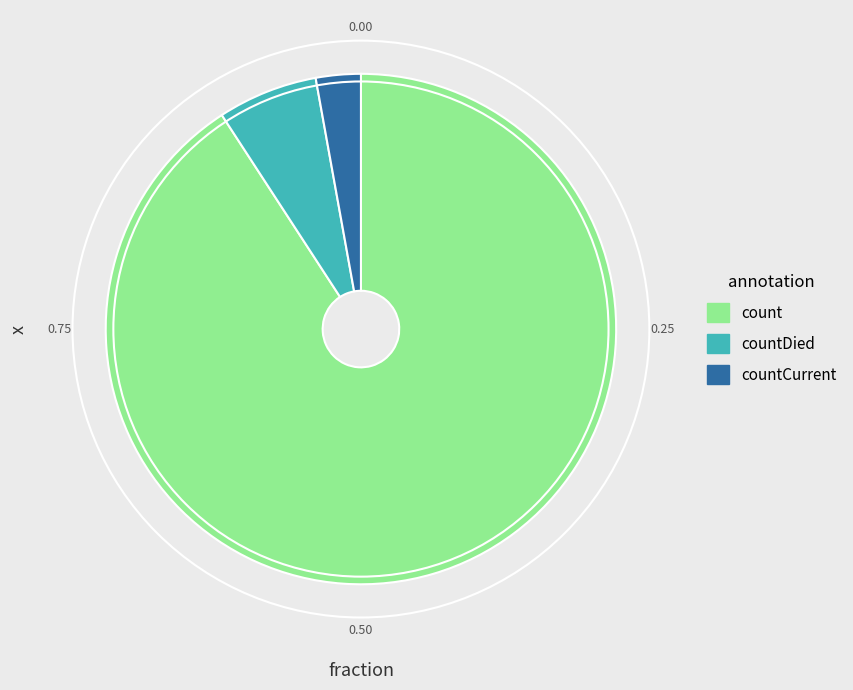

Do count and countCurrent together represent more than half of the pie?

Yes